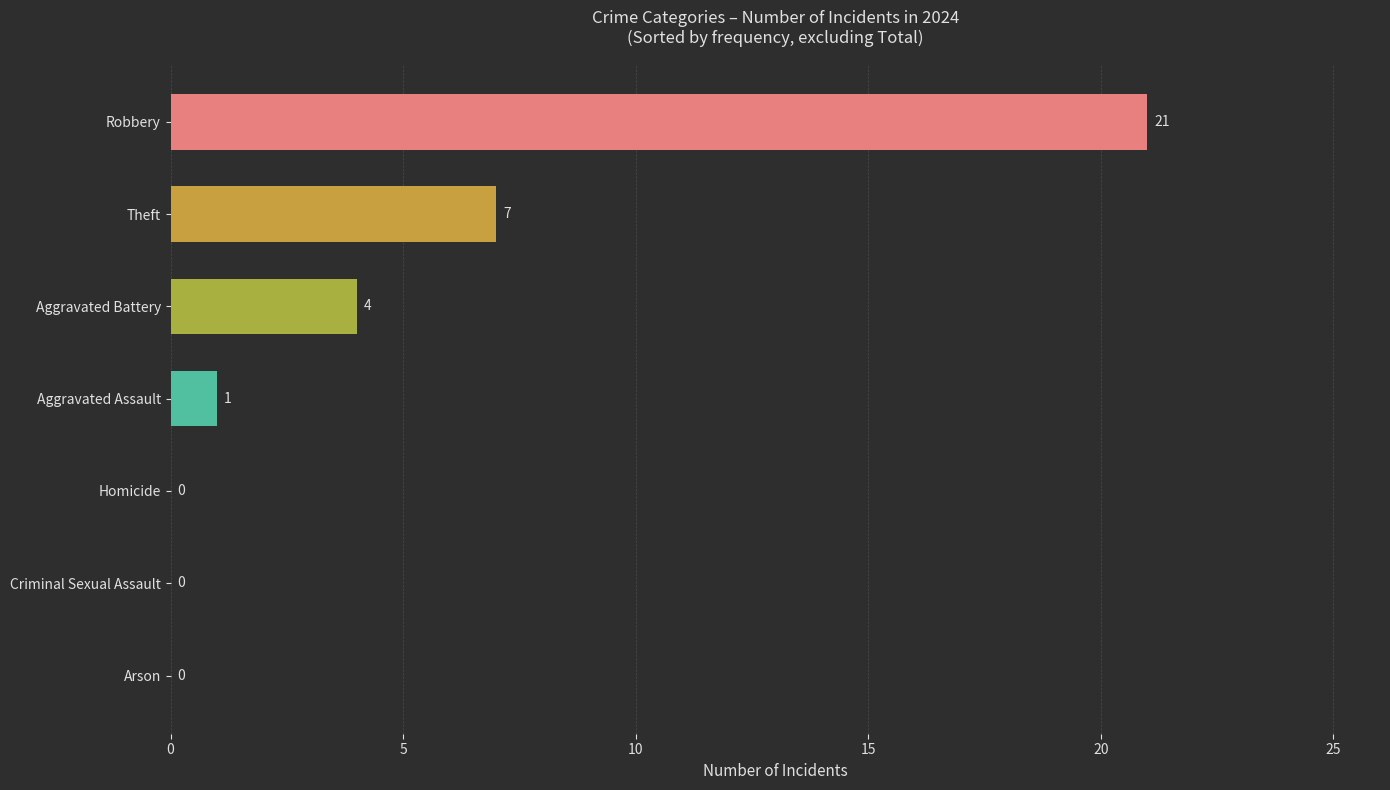

The value at Arson is 0. True or false?

True